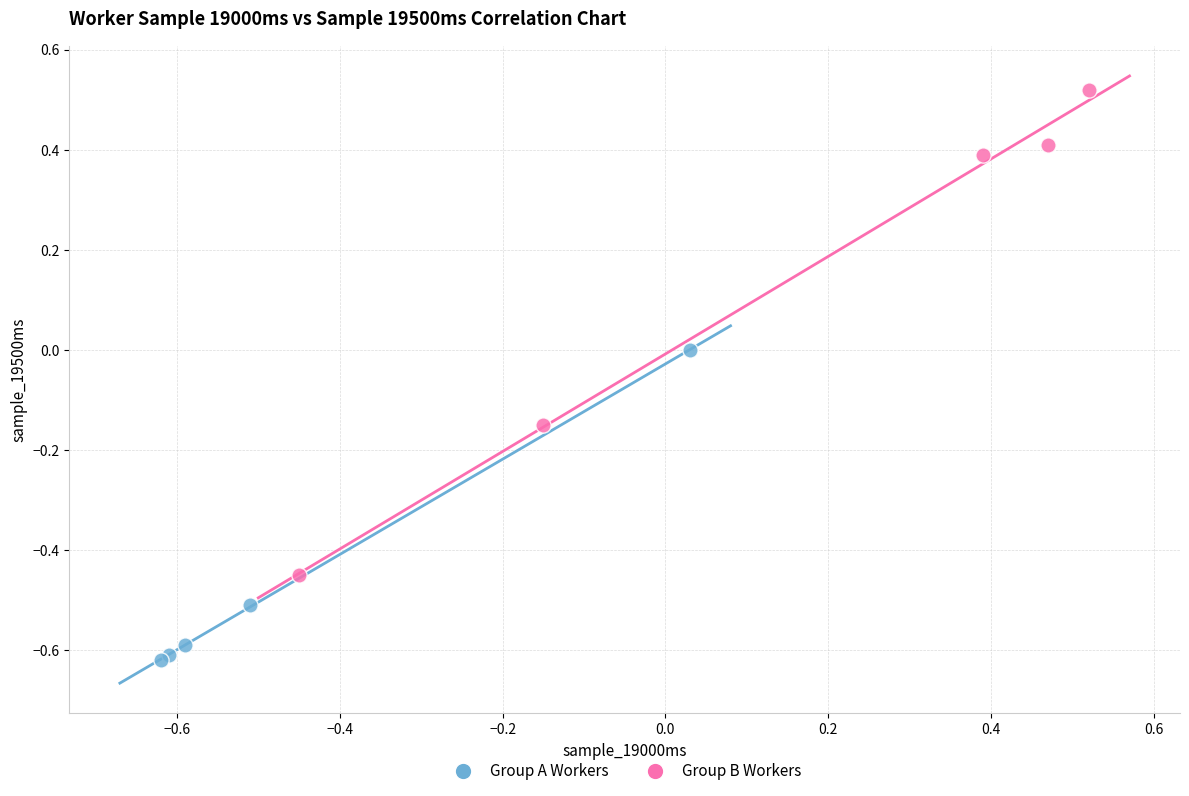

What are all the series names shown in the legend?

Group A Workers, Group B Workers